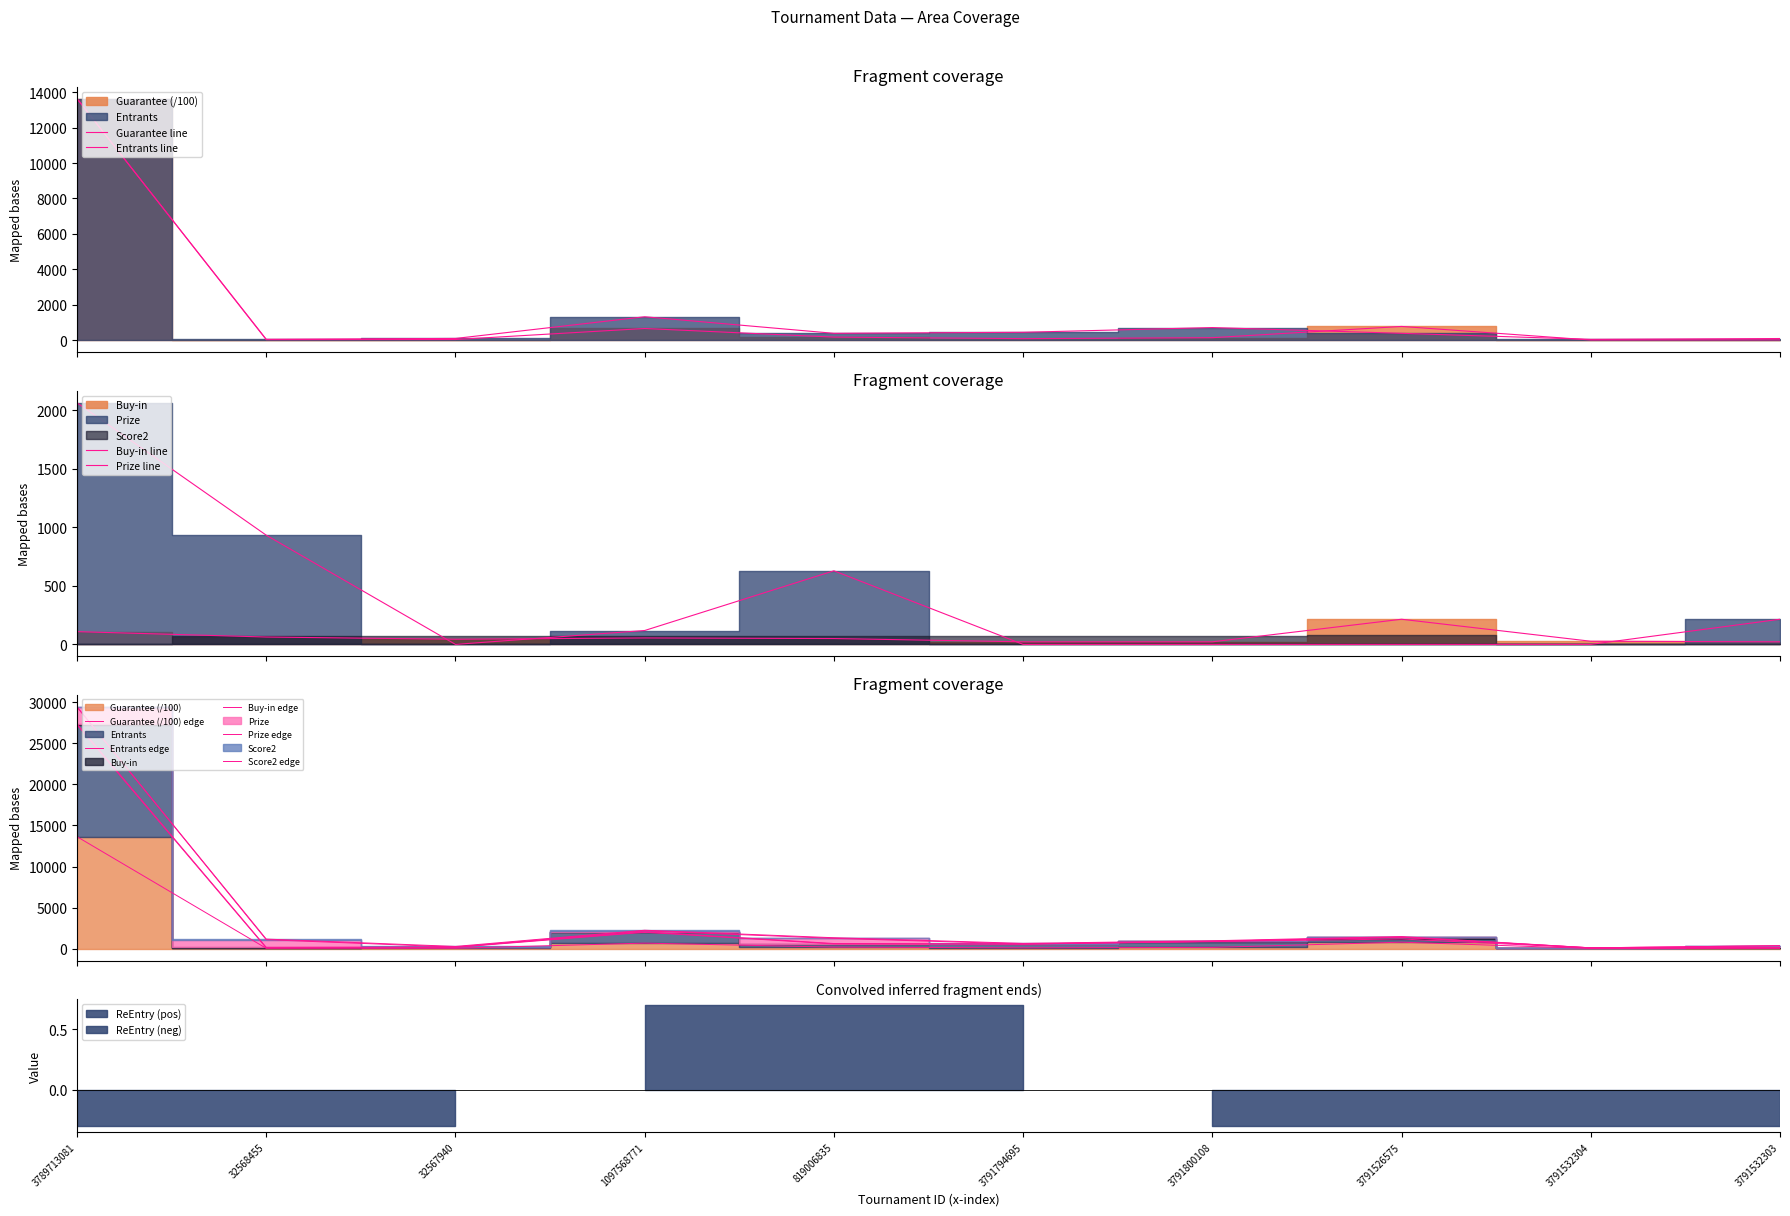

At which category does the chart reach its minimum across all series?

32567940